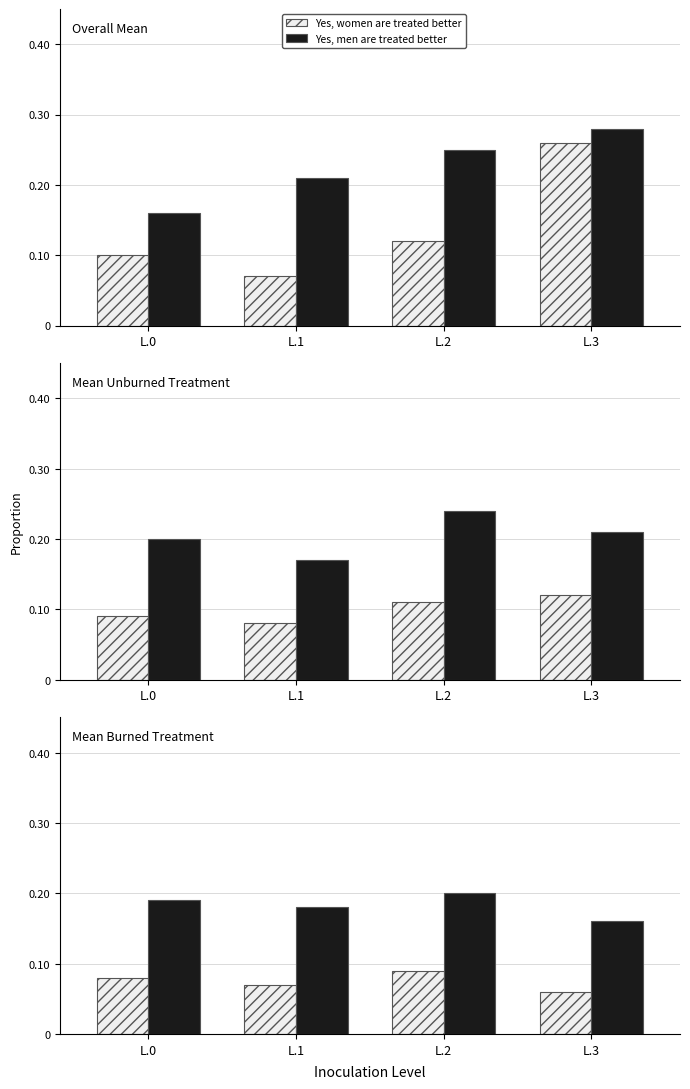

How many groups of bars are there?

4